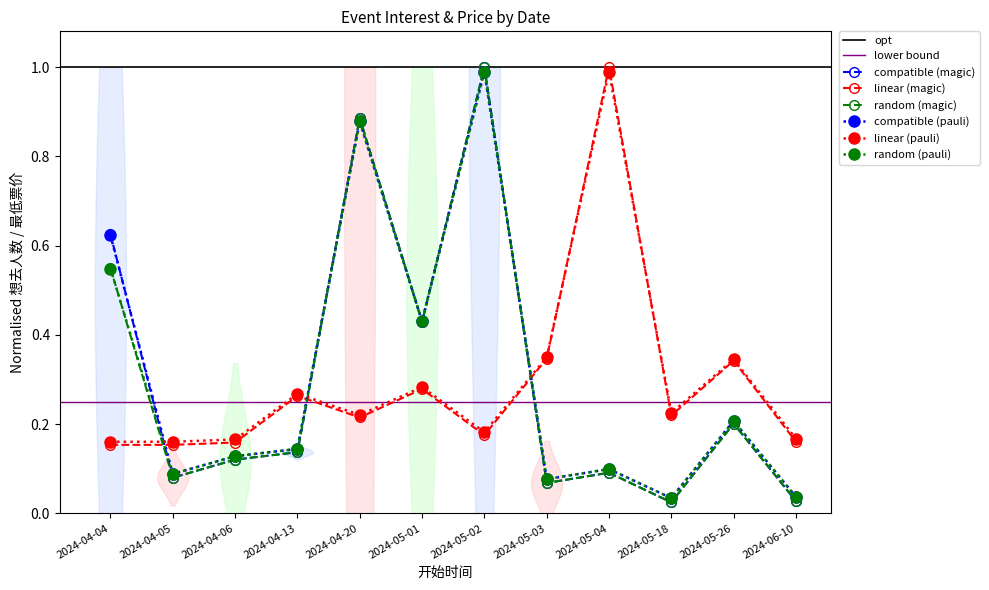

What is the value of the avg_interest (pauli) point at the 5th from the left?

0.9